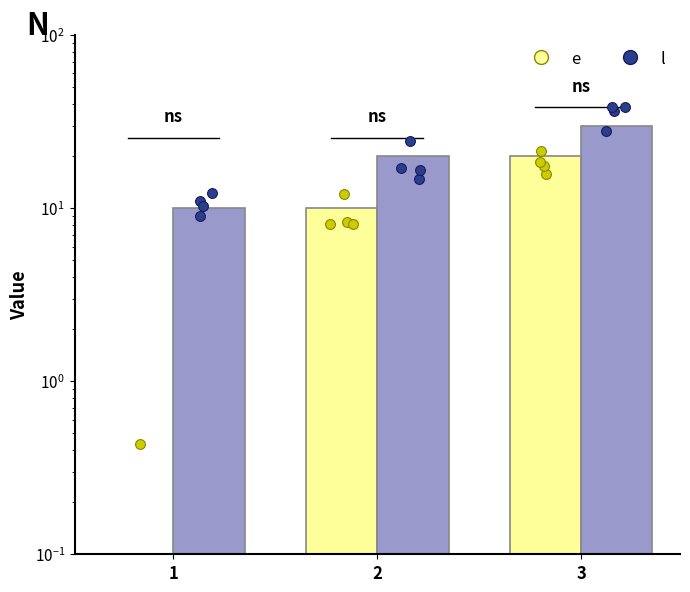

Which series contains the lowest Y value?

e